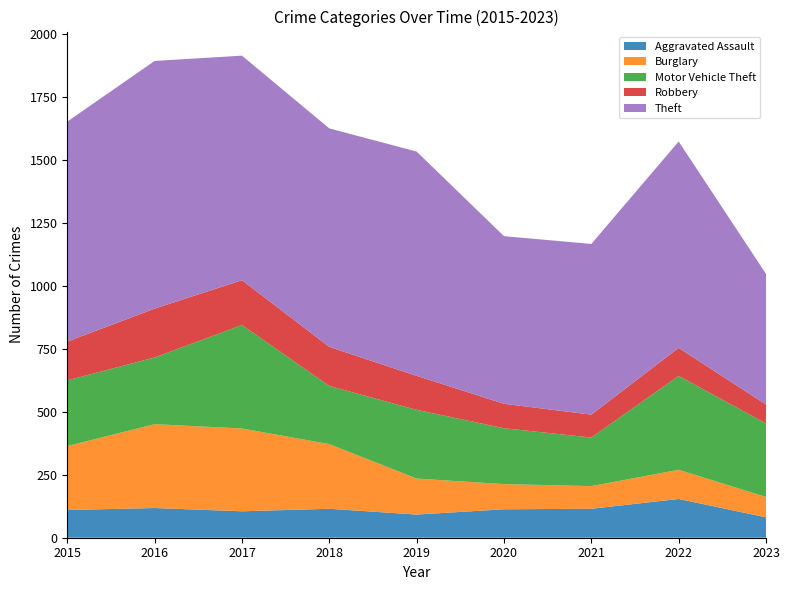

Reading right to left, transcribe all the data shown in this chart.

Aggravated Assault: 2023=81	2022=154	2021=115	2020=113	2019=92	2018=115	2017=105	2016=118	2015=110
Burglary: 2023=81	2022=116	2021=90	2020=100	2019=143	2018=257	2017=329	2016=333	2015=254
Motor Vehicle Theft: 2023=292	2022=373	2021=193	2020=222	2019=273	2018=231	2017=411	2016=265	2015=261
Robbery: 2023=75	2022=111	2021=91	2020=97	2019=135	2018=155	2017=178	2016=194	2015=154
Theft: 2023=519	2022=820	2021=678	2020=666	2019=891	2018=868	2017=892	2016=984	2015=874